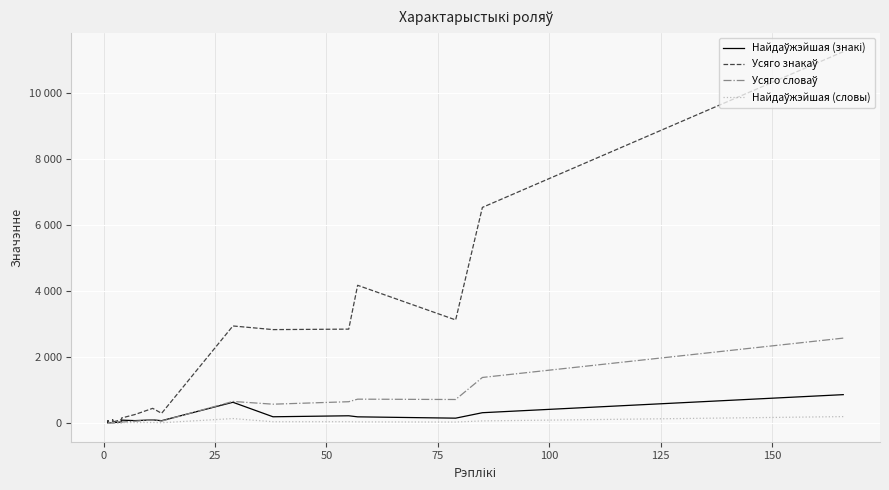

How many lines are shown in the chart?

4